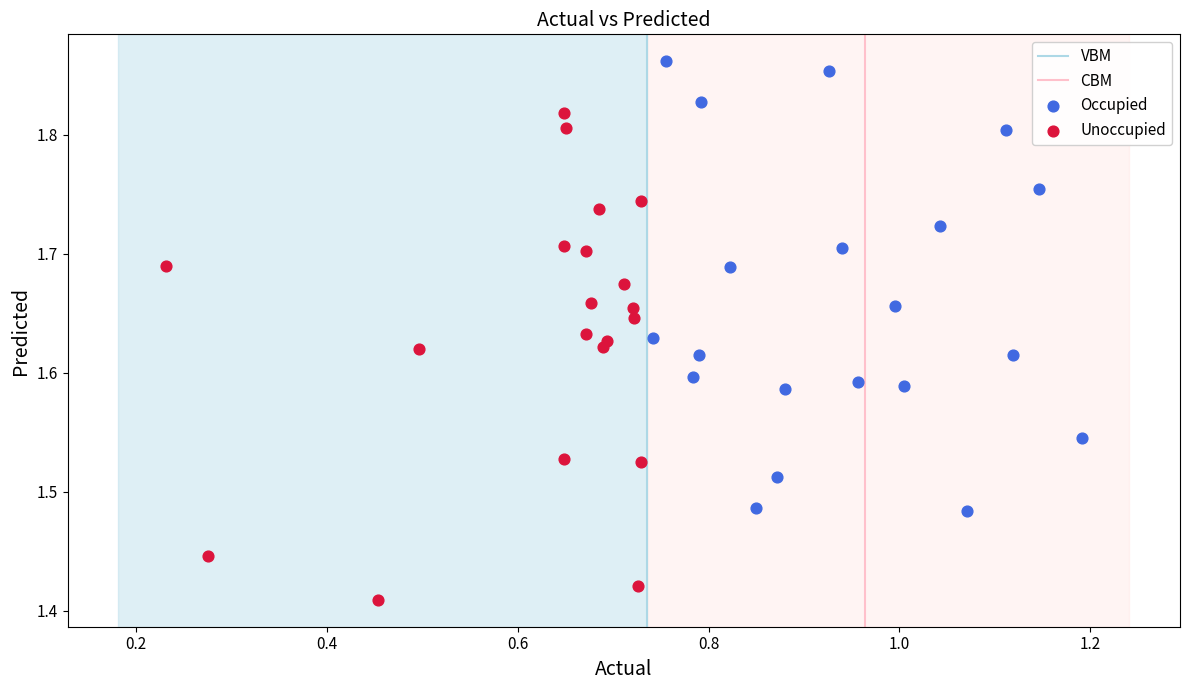

Which series contains the lowest Y value?

Unoccupied